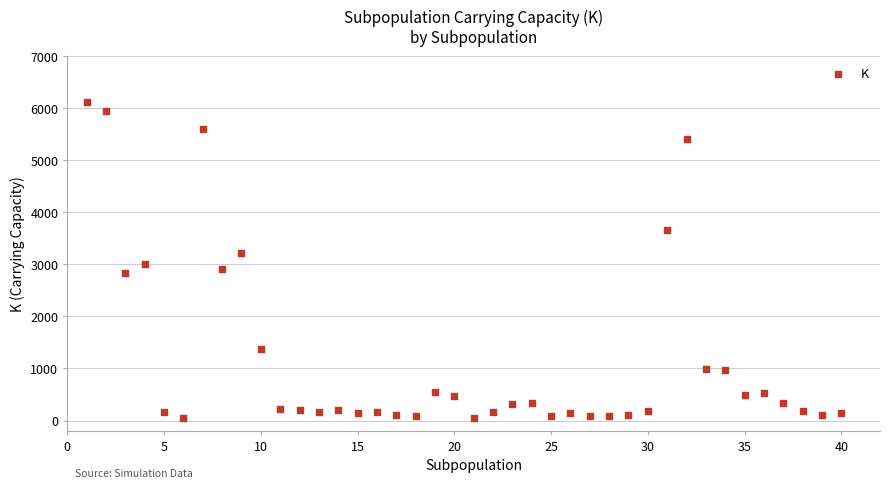

What is the range of X values (max minus min)?

39